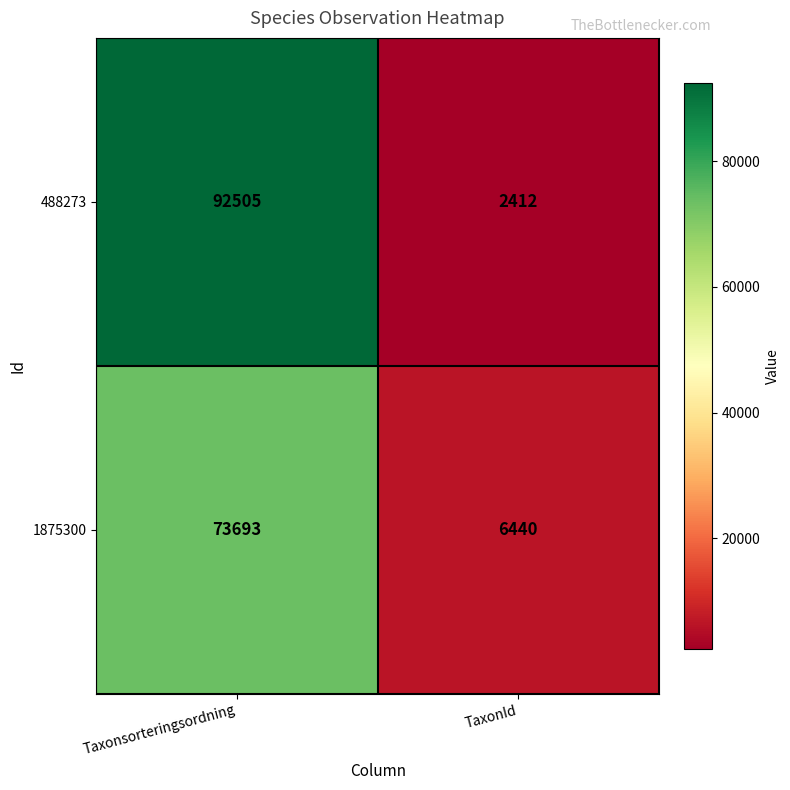

At which category does the chart reach its minimum across all series?

TaxonId